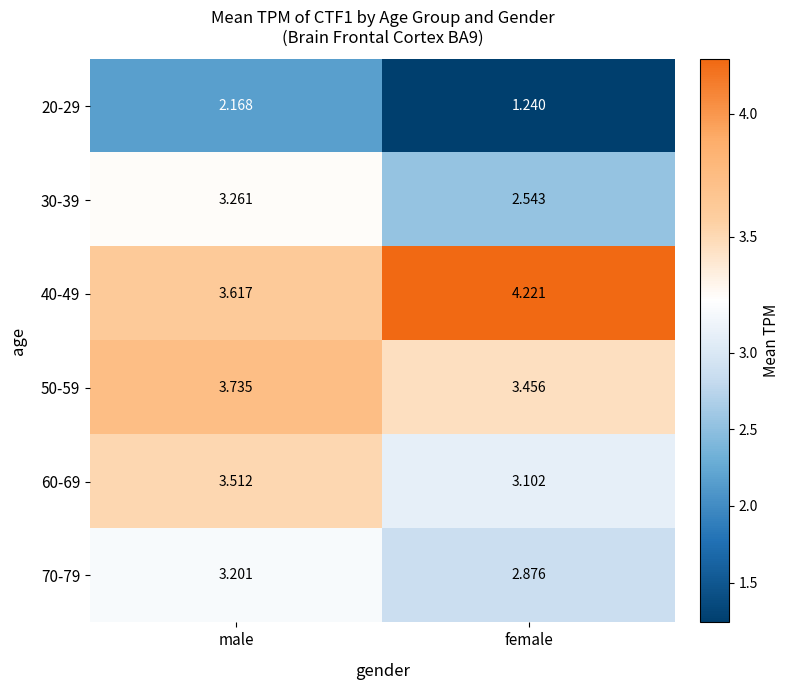

Is the value of 70-79 at male greater than the value of 60-69 at female?

Yes